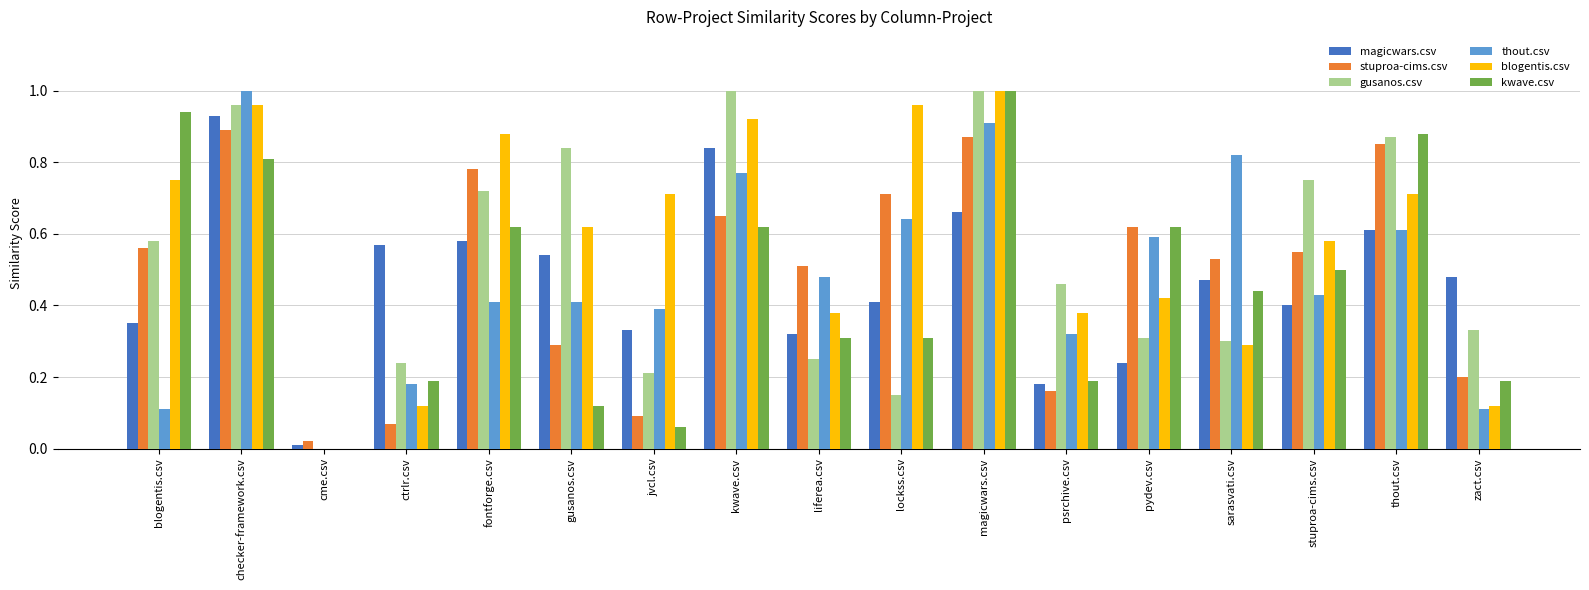

What is the sum of all gusanos.csv values?

9.0